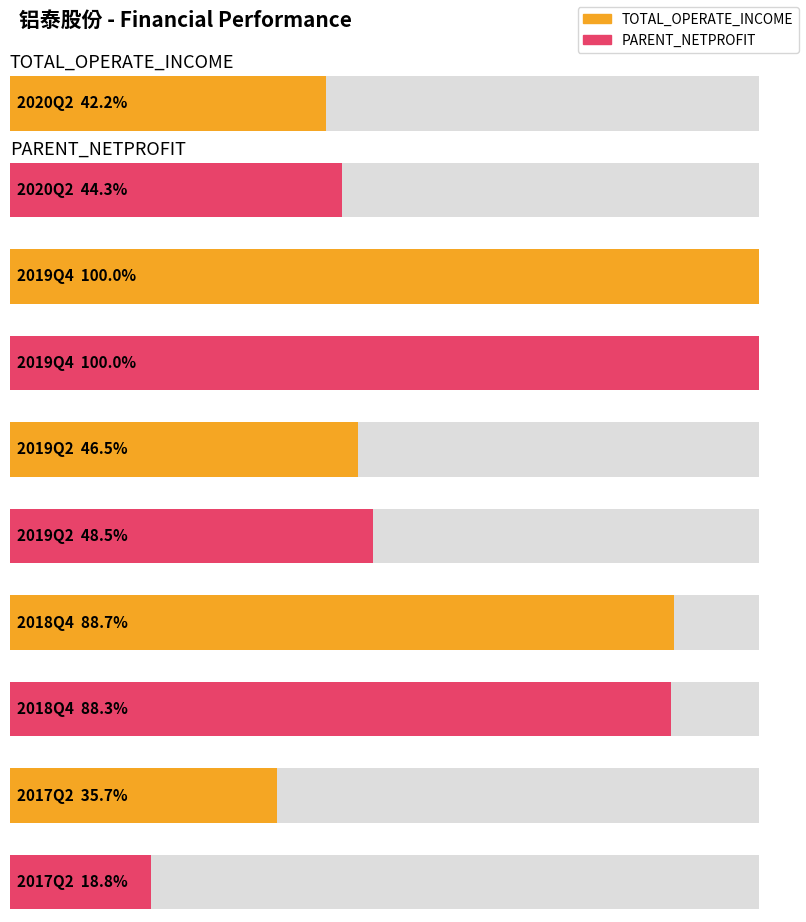

Are the bars grouped side by side (vs. stacked)?

Yes